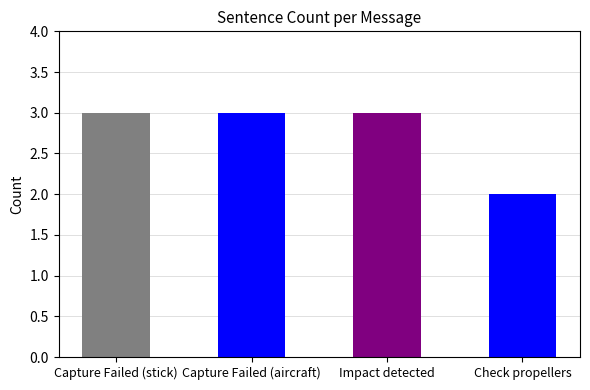

Are the bars grouped side by side (vs. stacked)?

No